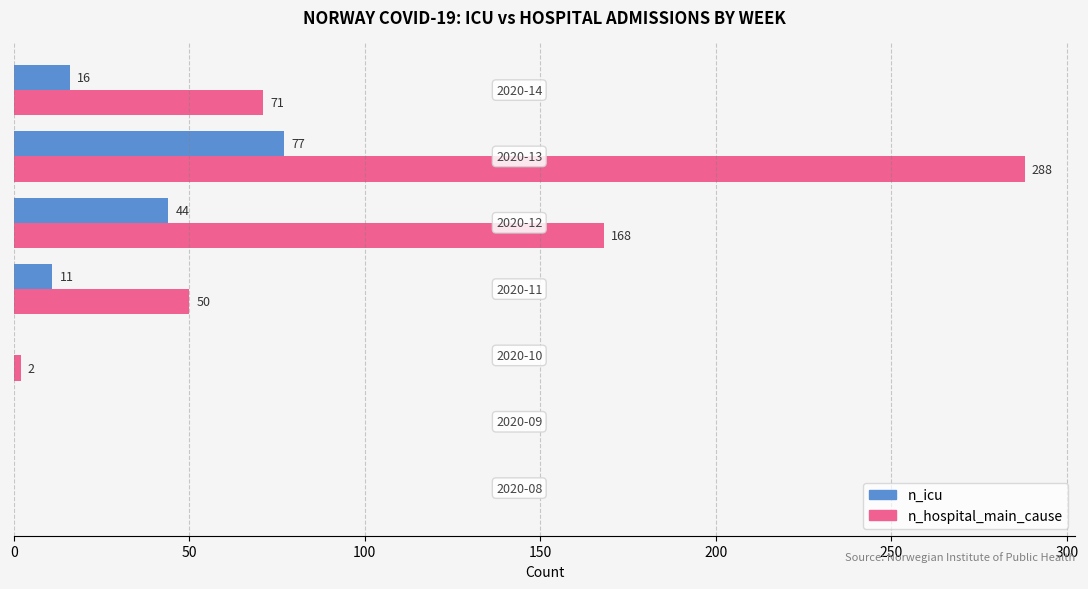

What are all the series names shown in the legend?

n_icu, n_hospital_main_cause